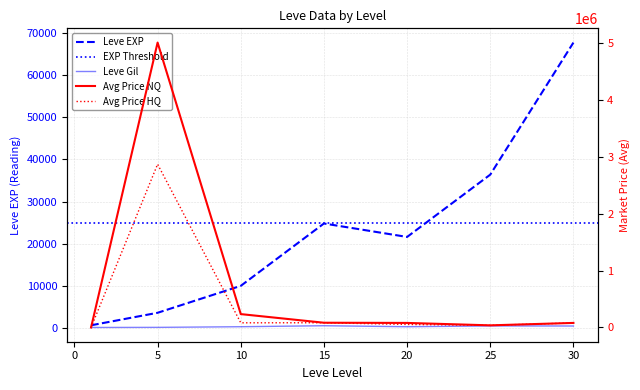

At which label does Leve EXP reach its peak?

30